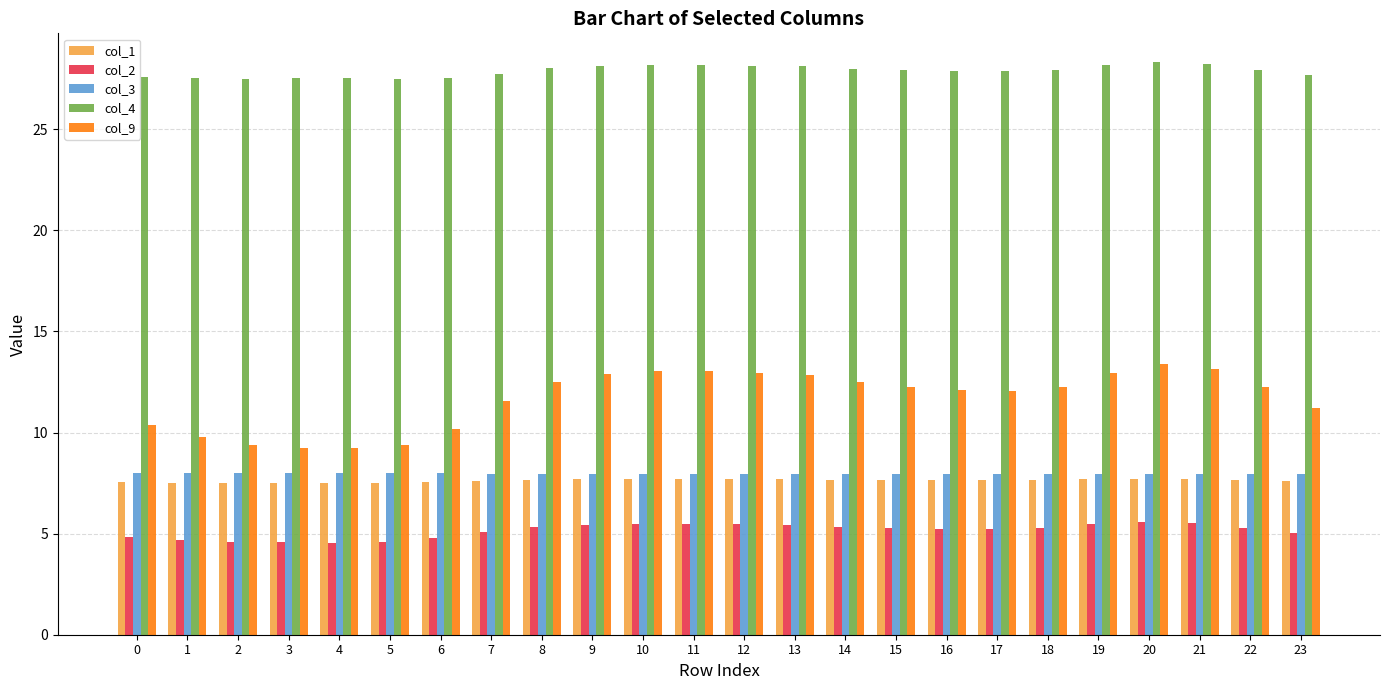

What is the difference between the highest and lowest values at 13?

22.7